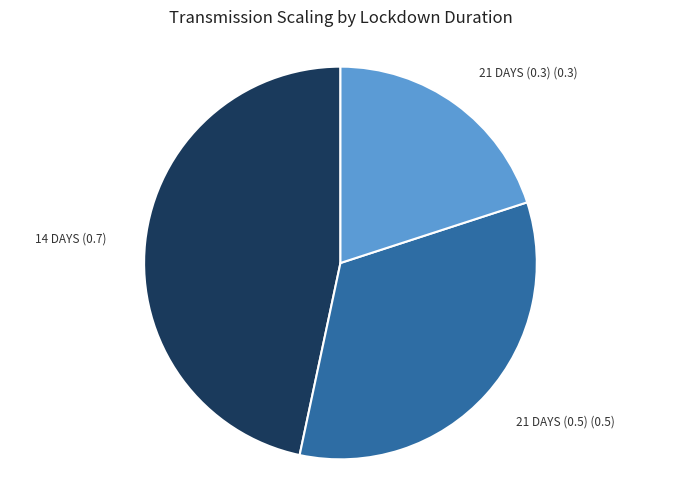

Is there a majority slice in this chart?

No